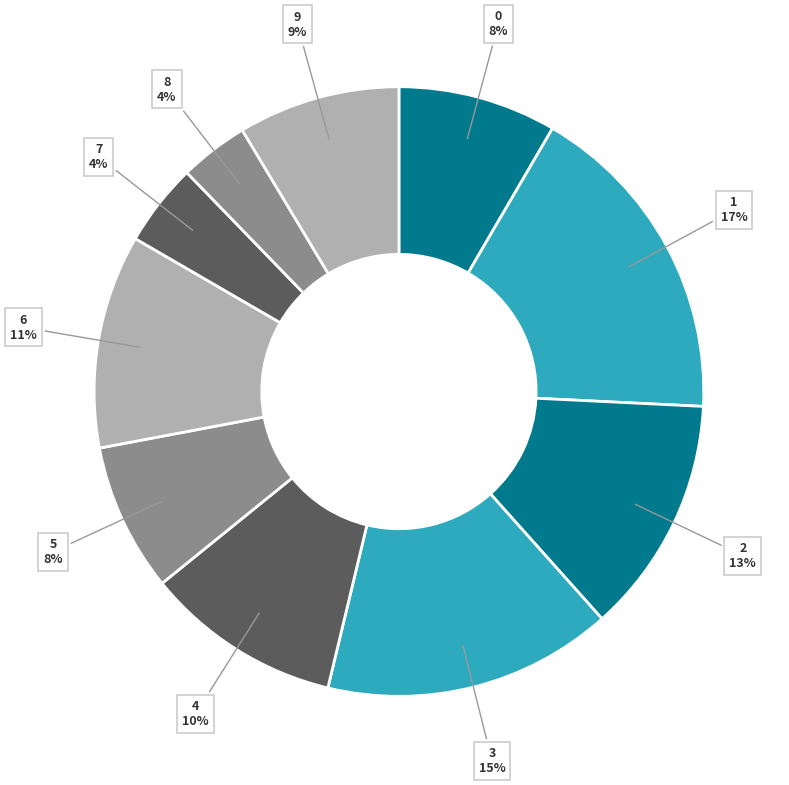

Do 2 and 0 together represent more than half of the pie?

No